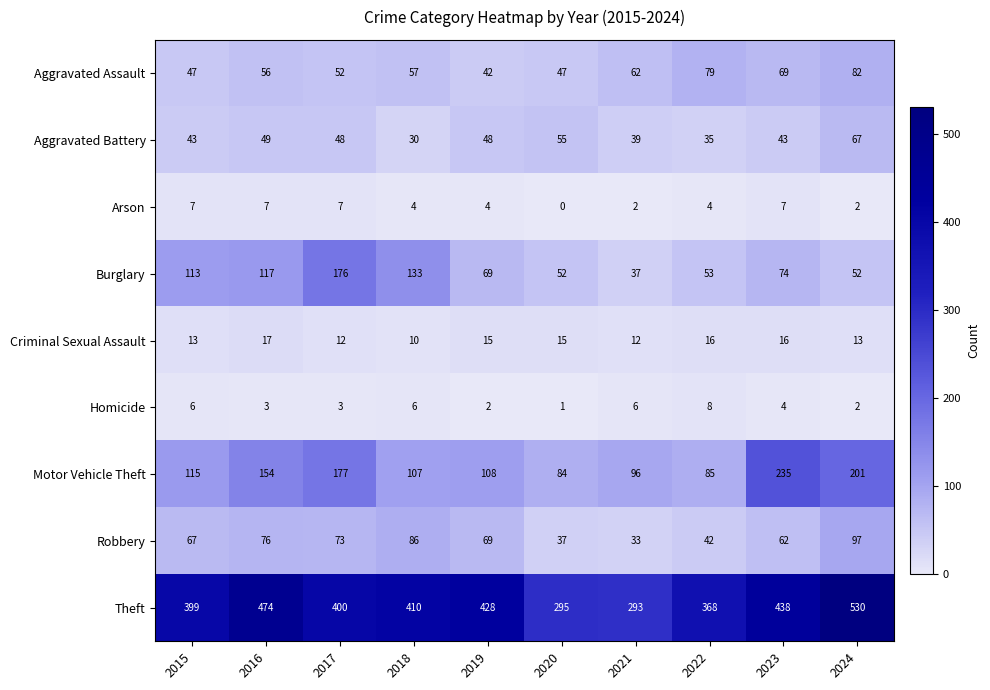

Is the value of Theft at 2023 greater than the value of Aggravated Battery at 2015?

Yes